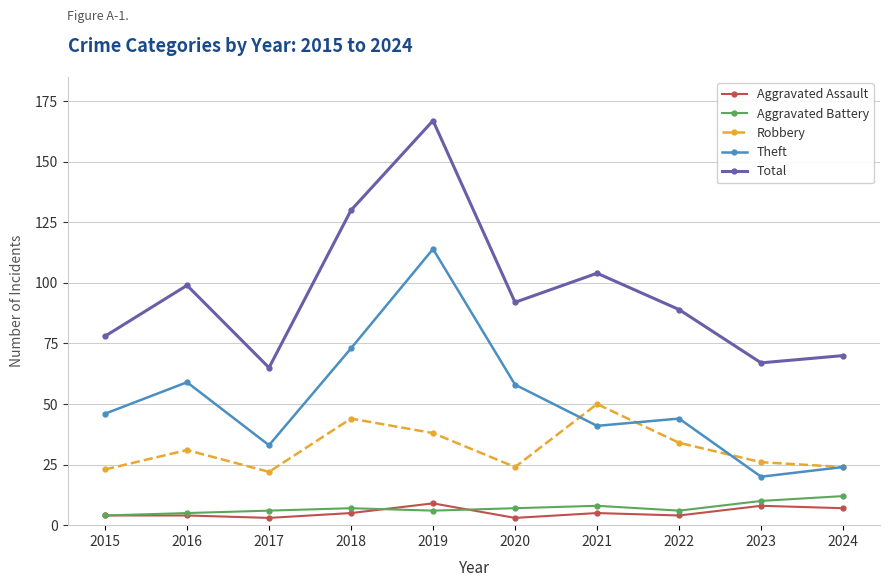

At which category is the sum across all series the highest?

2019